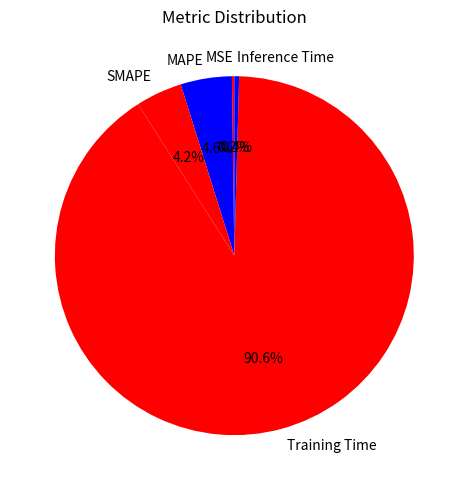

Does Inference Time account for over 50% of the chart?

No